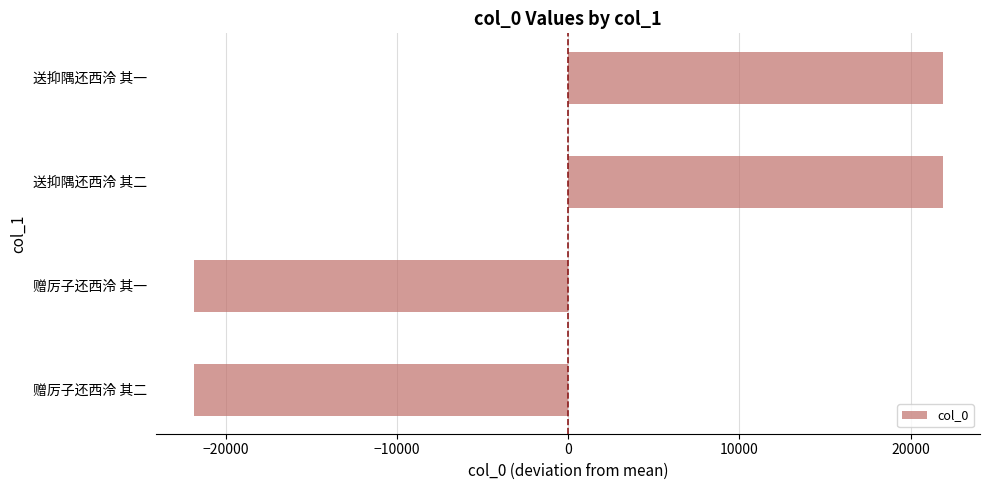

How many bars are there in total?

4